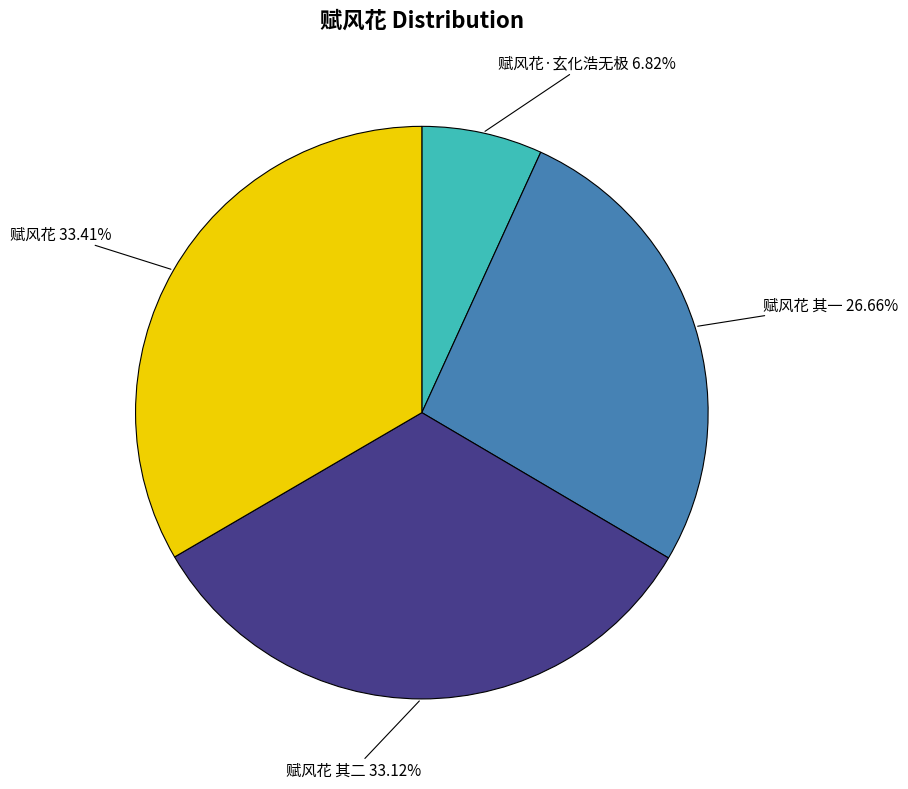

To the nearest percent, what is the average slice percentage?

25%